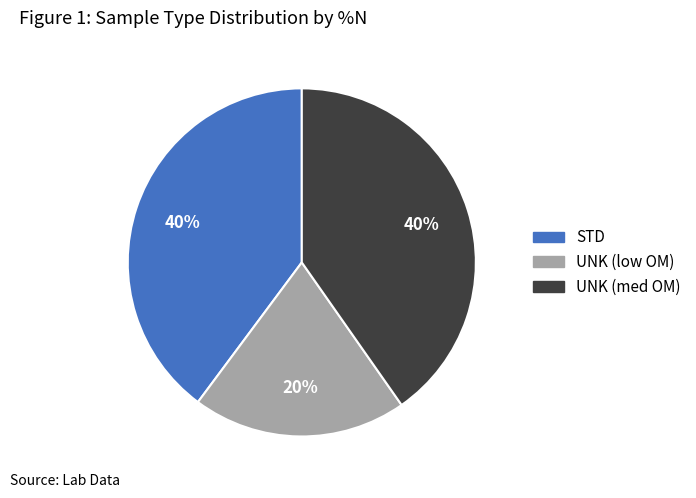

How many slices are in this pie chart?

3